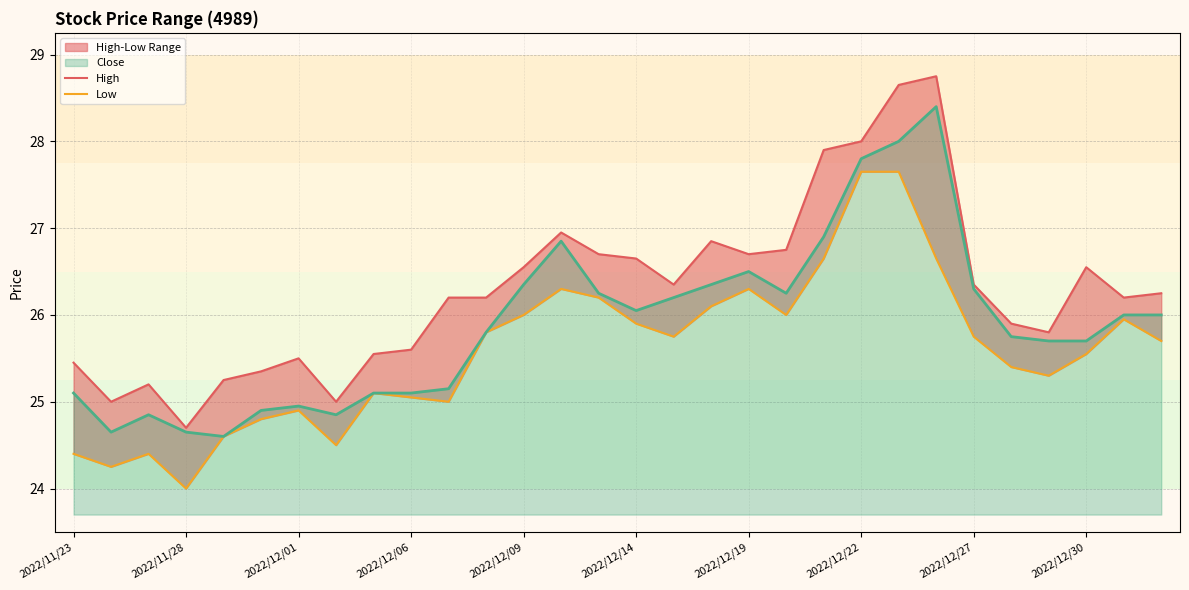

Where is Low nearest to the value 25?

10